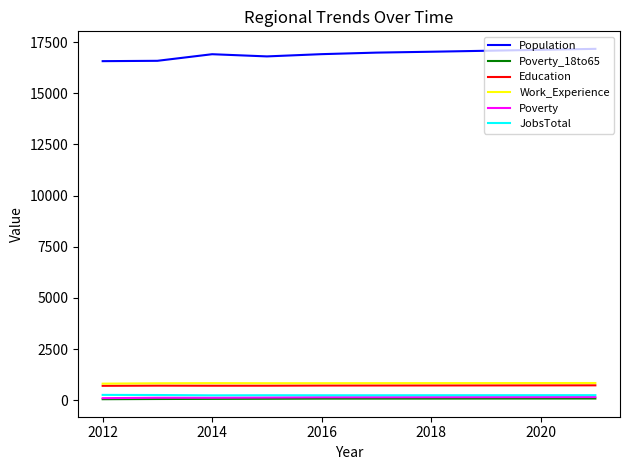

True or false: Poverty_18to65 and Education cross at least once.

False